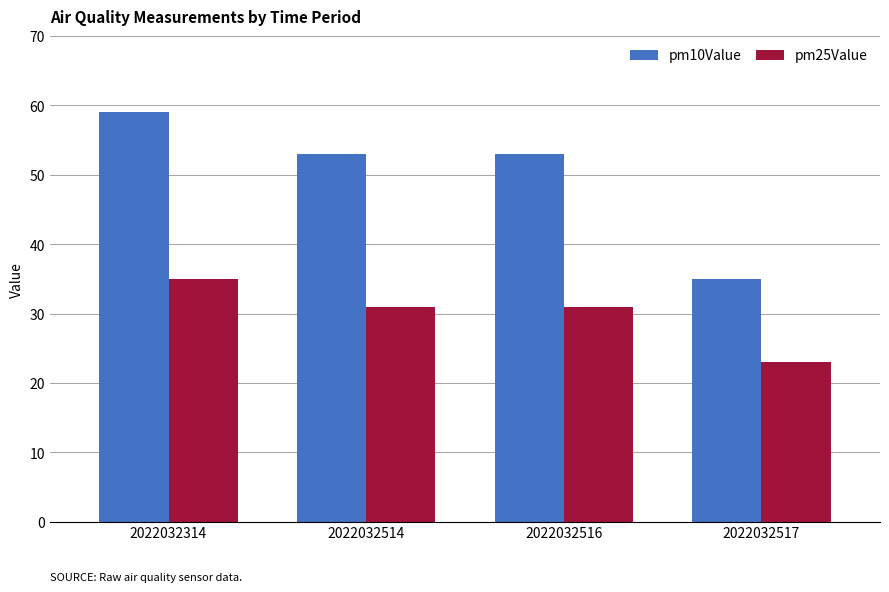

Count the number of data series in this chart.

2